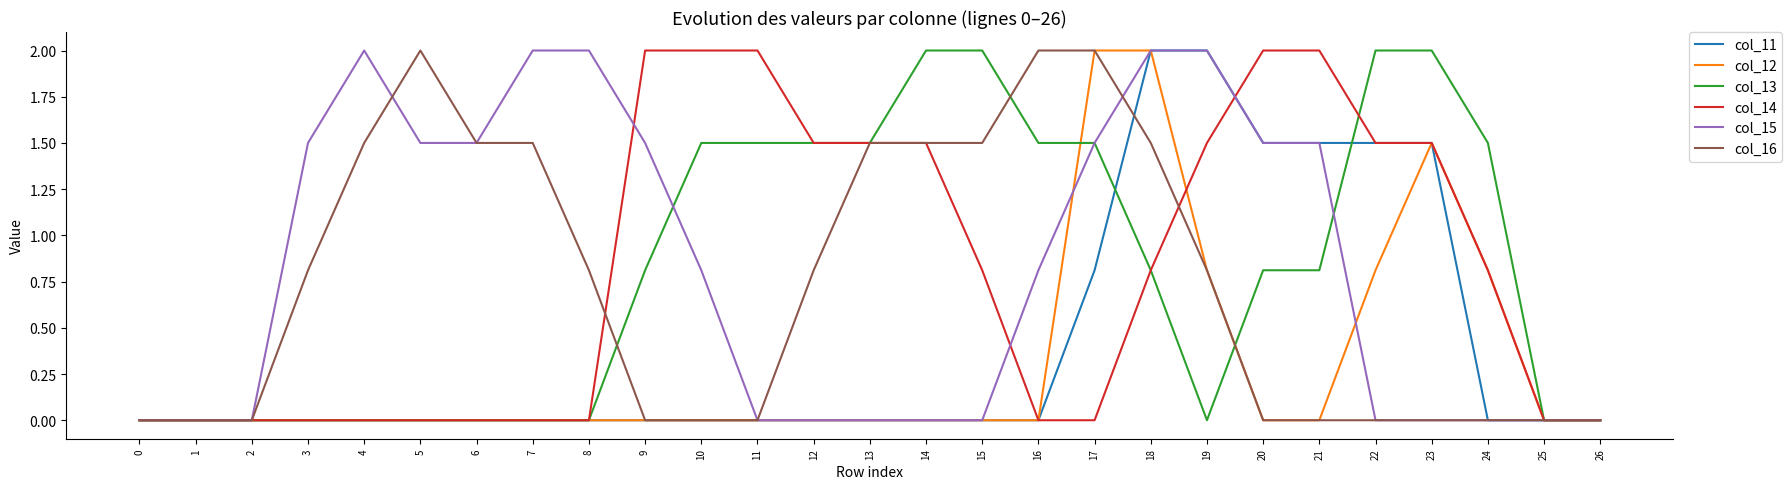

Which series changed the most between 10 and 13?

col_16